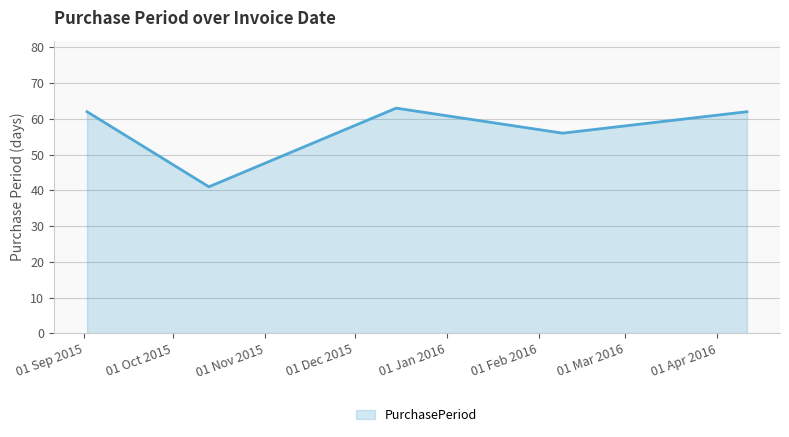

What is the greatest value displayed?

63